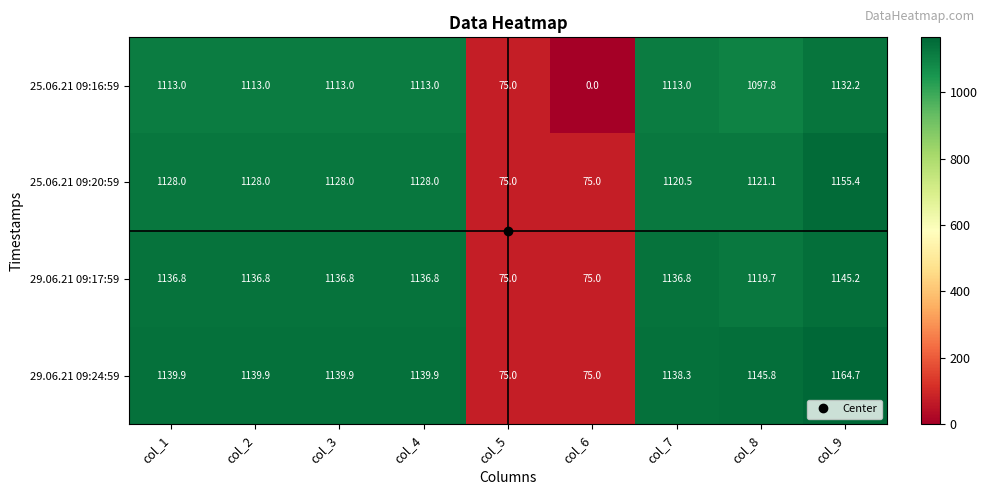

True or false: 25.06.21 09:20:59 has a value of 1128.0 at col_3.

True